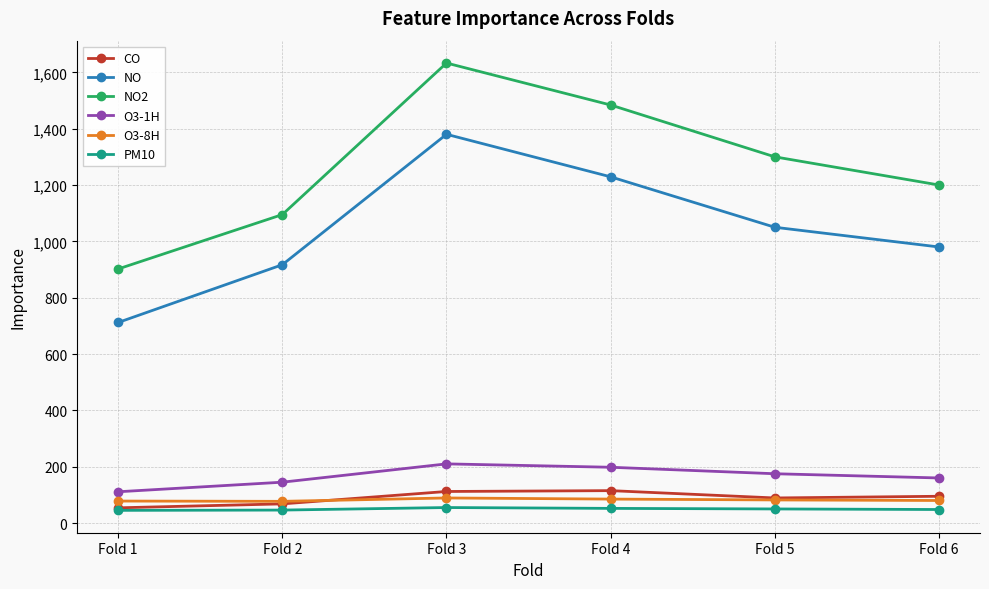

What is the sum of the NO values at Fold 5 and Fold 1?

1762